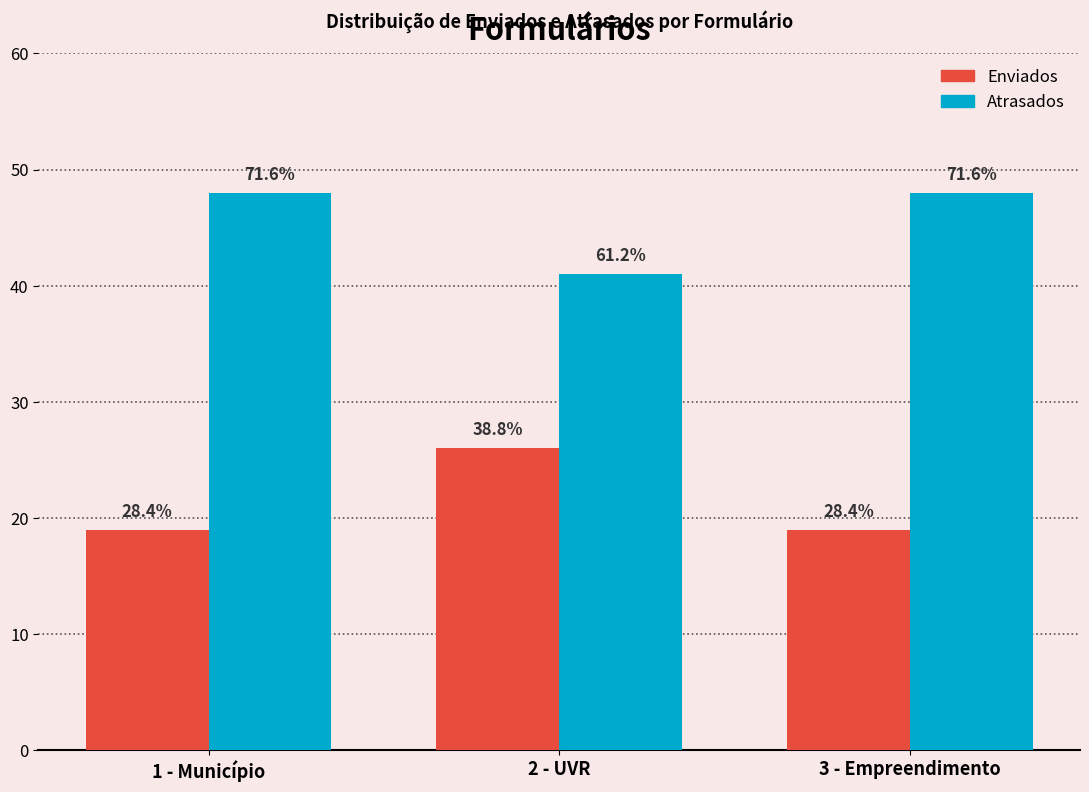

What is the difference between the maximum and minimum values in the Enviados series?

7